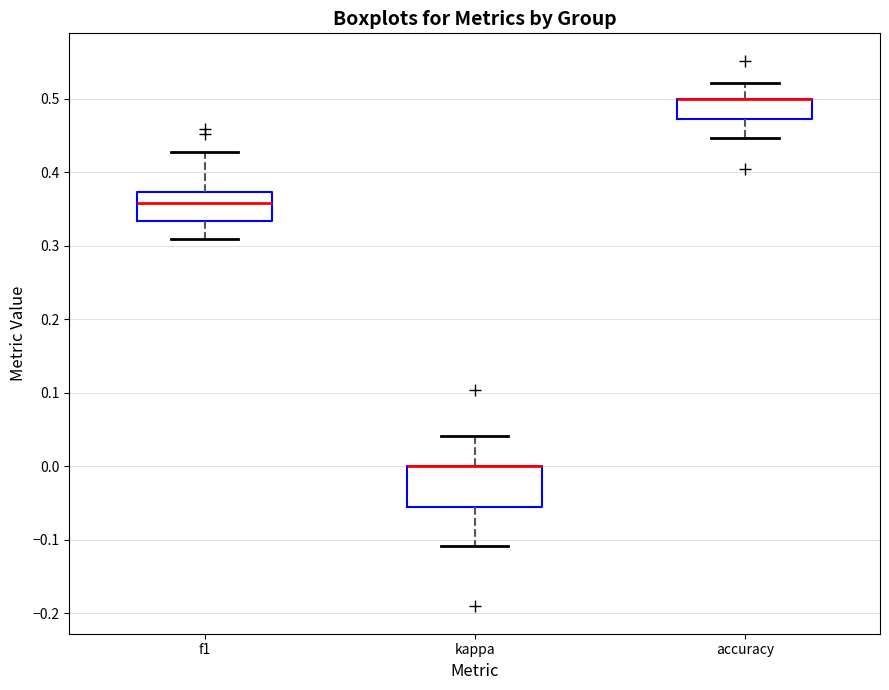

Reading left to right, read every box against the y-axis: the position of its median line, the range the box covers, and the ends of its whiskers. The values are not printed on the chart, so give them approximately, as read against the axis.

f1: median 0.36, box 0.33 to 0.37, whiskers 0.31 to 0.43
kappa: median 0.00 (drawn on the box's upper edge), box -0.06 to 0.00, whiskers -0.11 to 0.04
accuracy: median 0.50 (drawn on the box's upper edge), box 0.47 to 0.50, whiskers 0.45 to 0.52